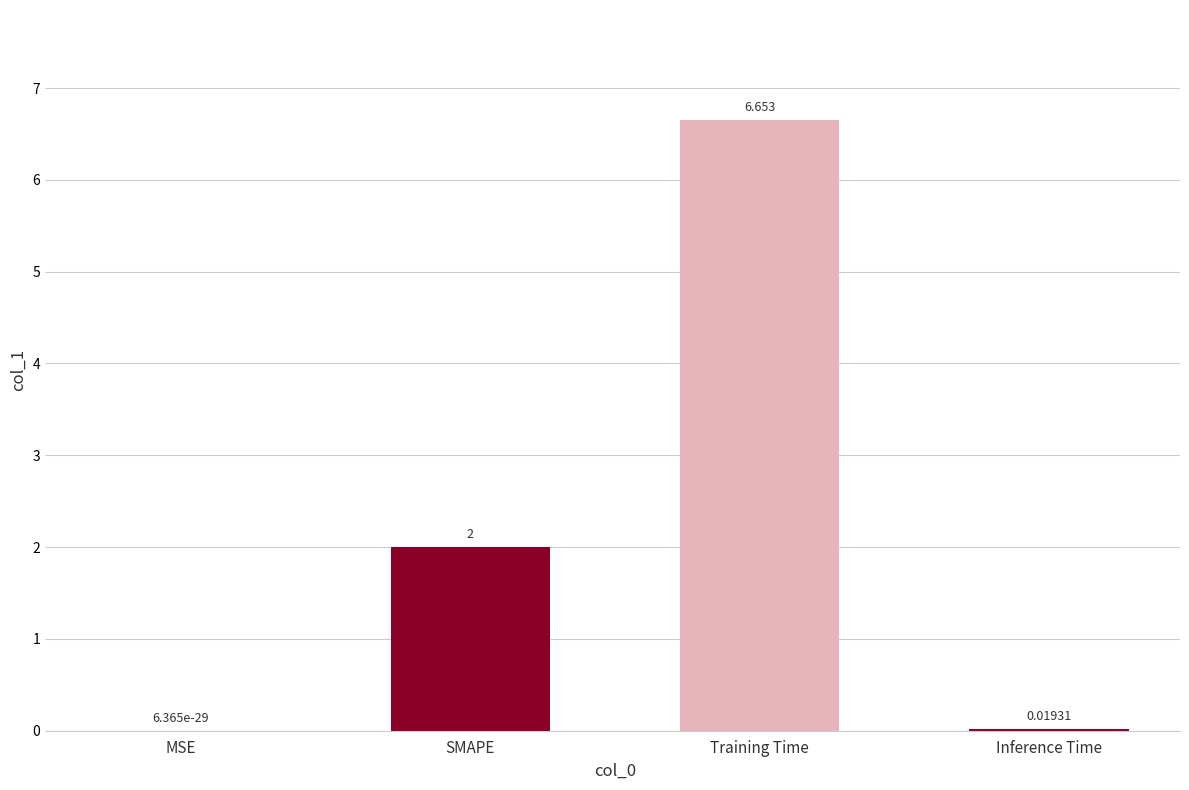

What is the sum of all values?

8.7